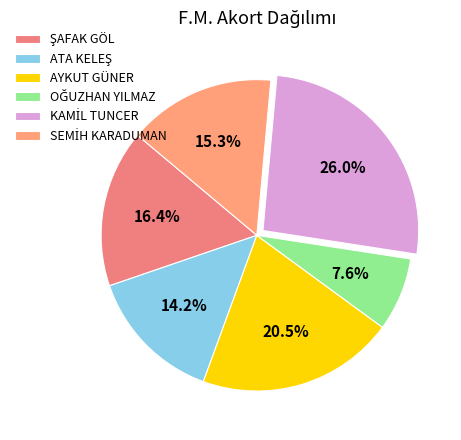

Combined, what portion of the pie is KAMİL TUNCER and ŞAFAK GÖL?

42.4%